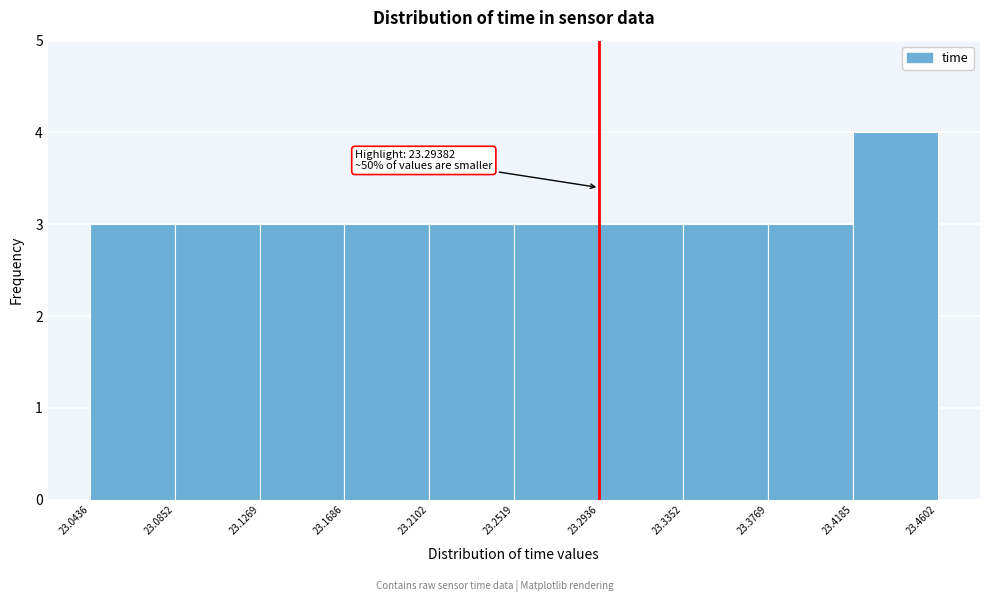

Which range on the x-axis has the tallest bar?

23.4185 to 23.4602